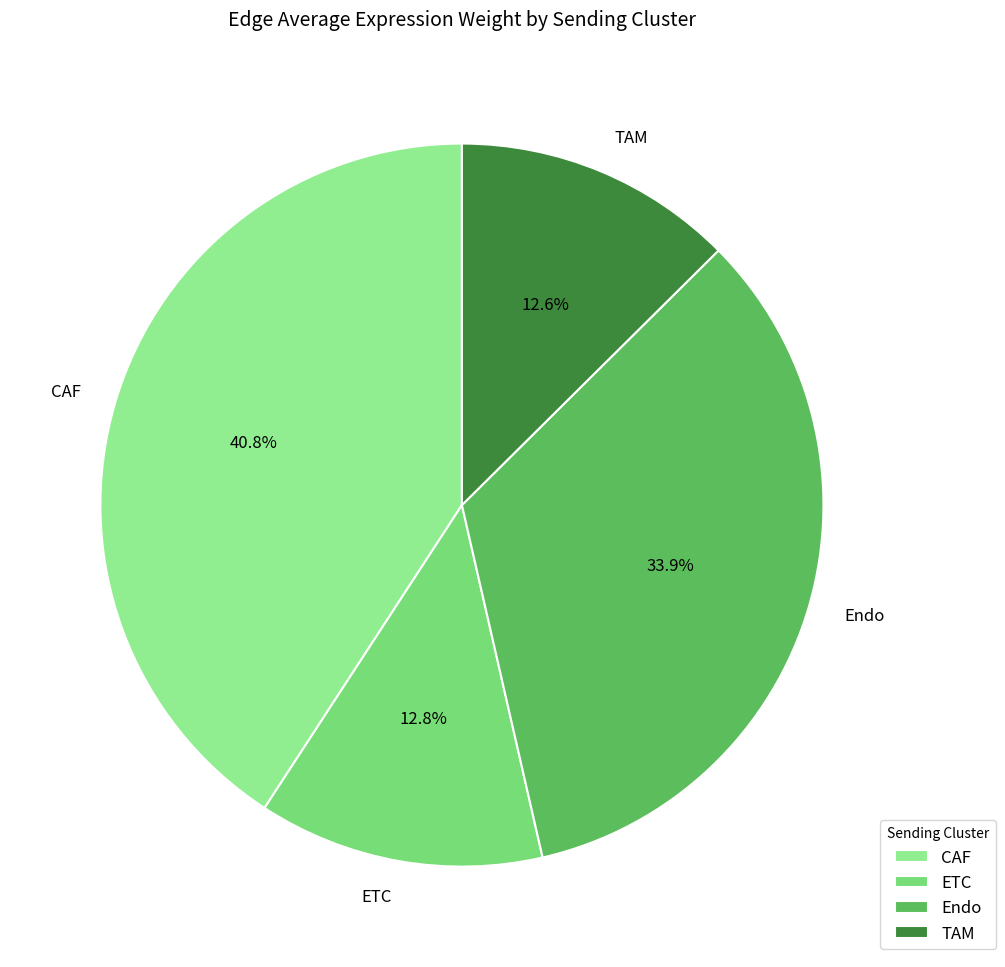

What is the largest slice in the pie chart?

CAF